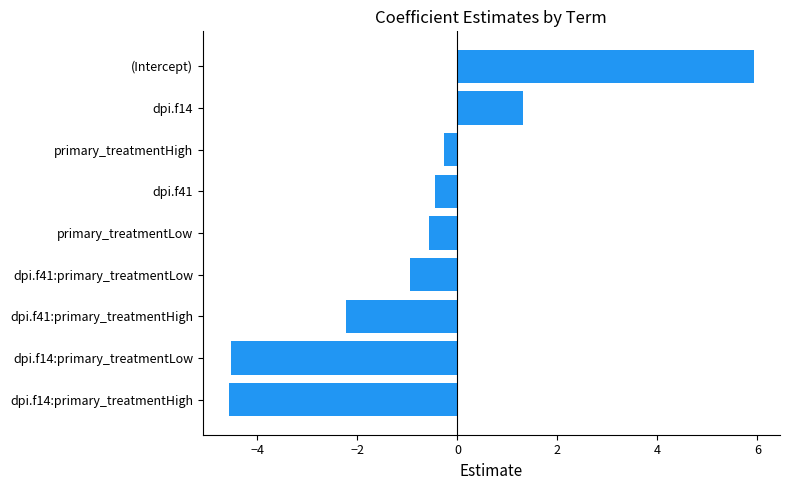

Count the number of data series in this chart.

1